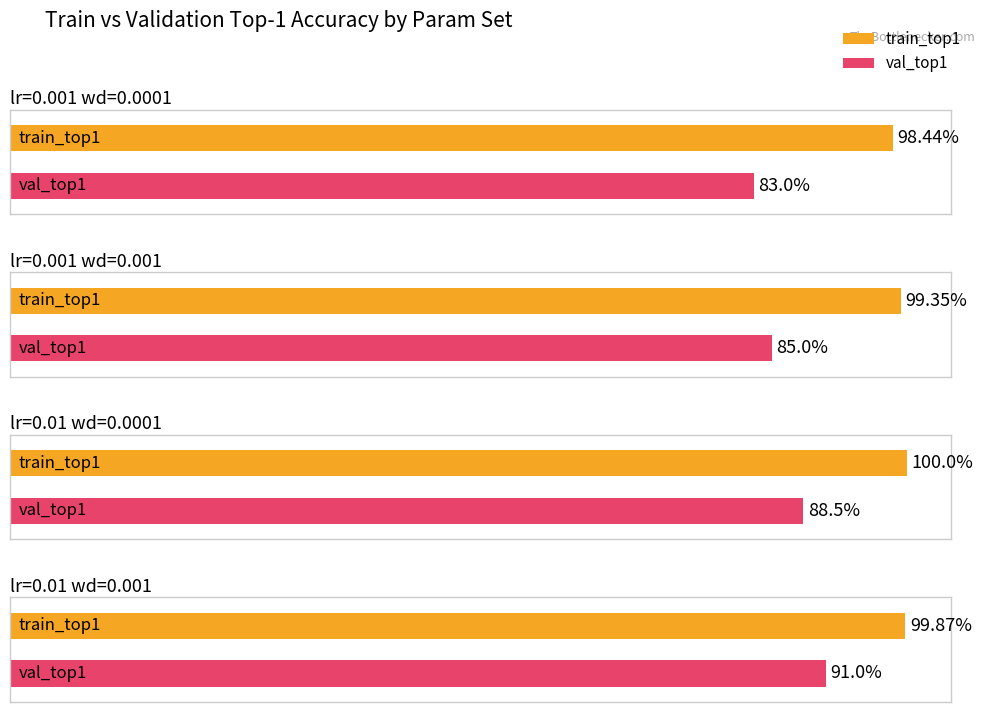

What is the difference between the maximum and minimum values in the val_top1 series?

8.0